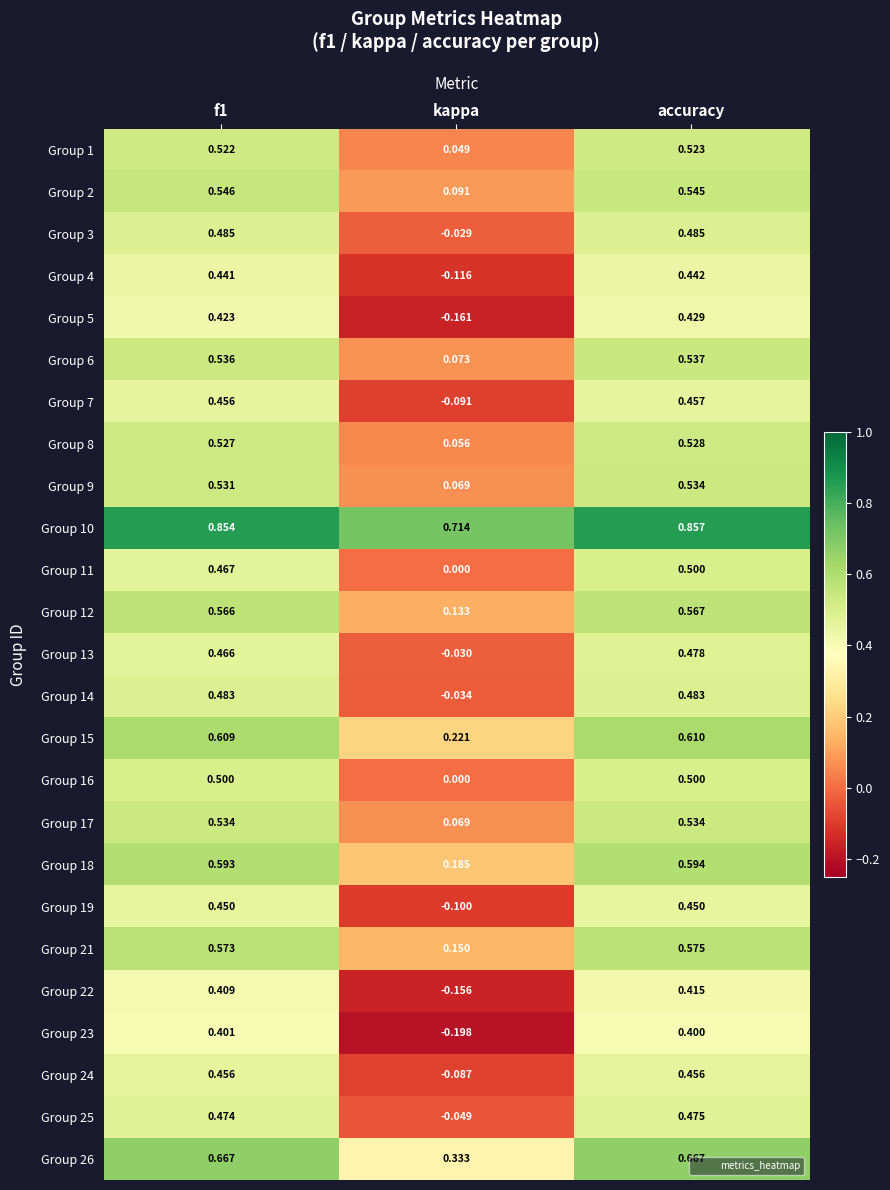

At which label is Group 9 closest to 0?

kappa